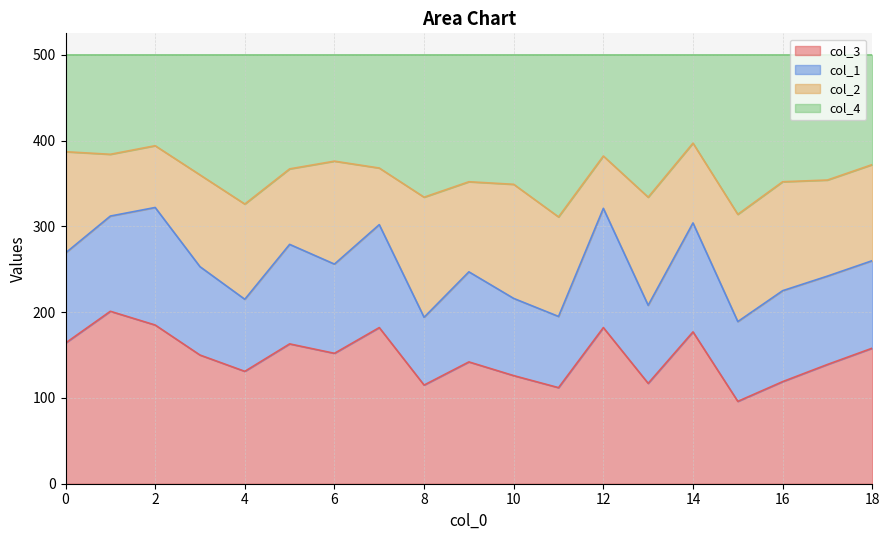

What is the smallest value displayed?

96